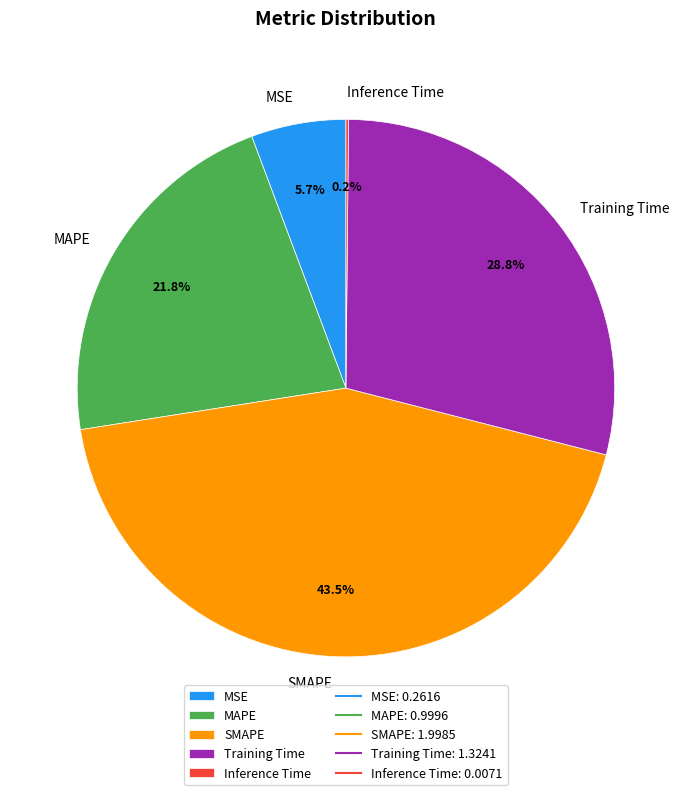

To the nearest percent, what percentage of the pie is Training Time?

29%